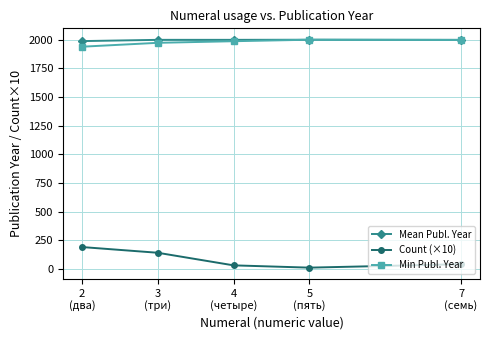

True or false: Count (×10) and Mean Publ. Year intersect in this chart.

False